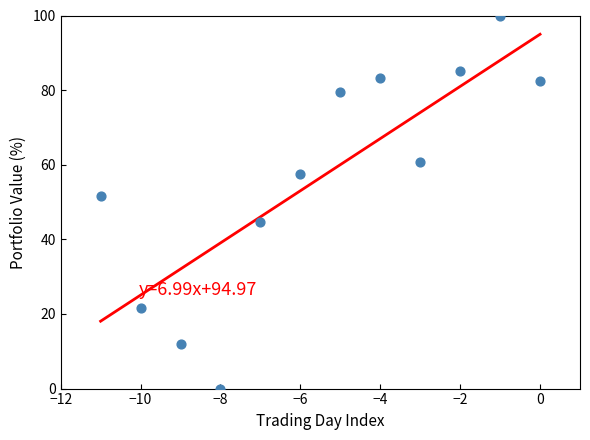

What is the range of Y values (max minus min)?

100.0